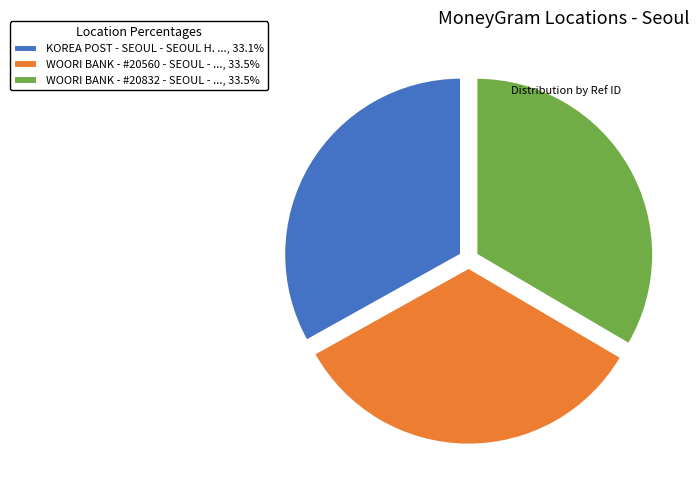

What is the ratio of the value at KOREA POST - SEOUL - SEOUL H. ..., 33.1% to the value at WOORI BANK - #20560 - SEOUL - ..., 33.5%?

1.0